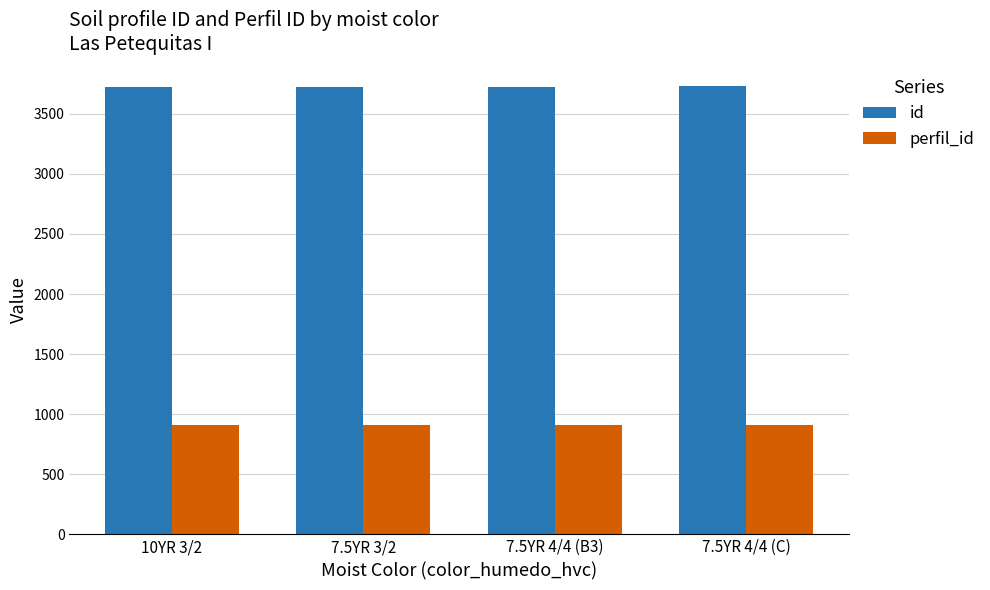

What is the maximum value shown in the chart?

3727